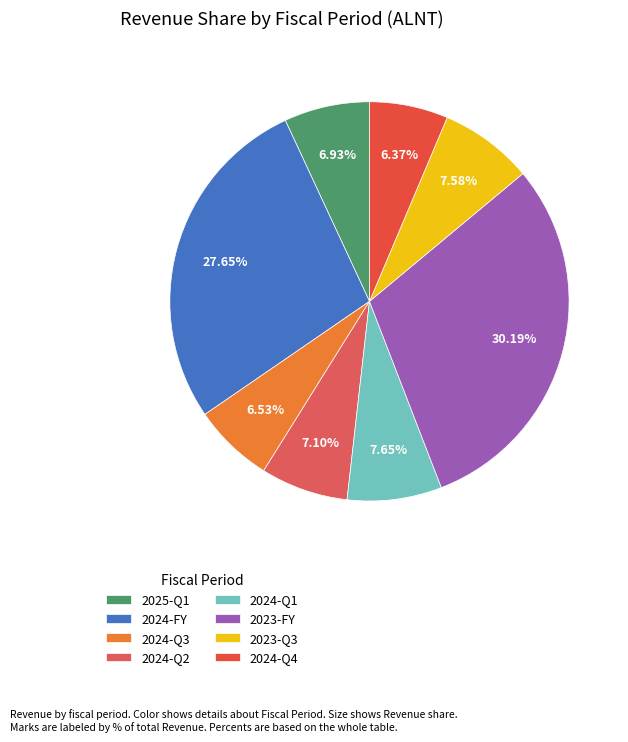

Which category has the smallest portion of the pie?

2024-Q4